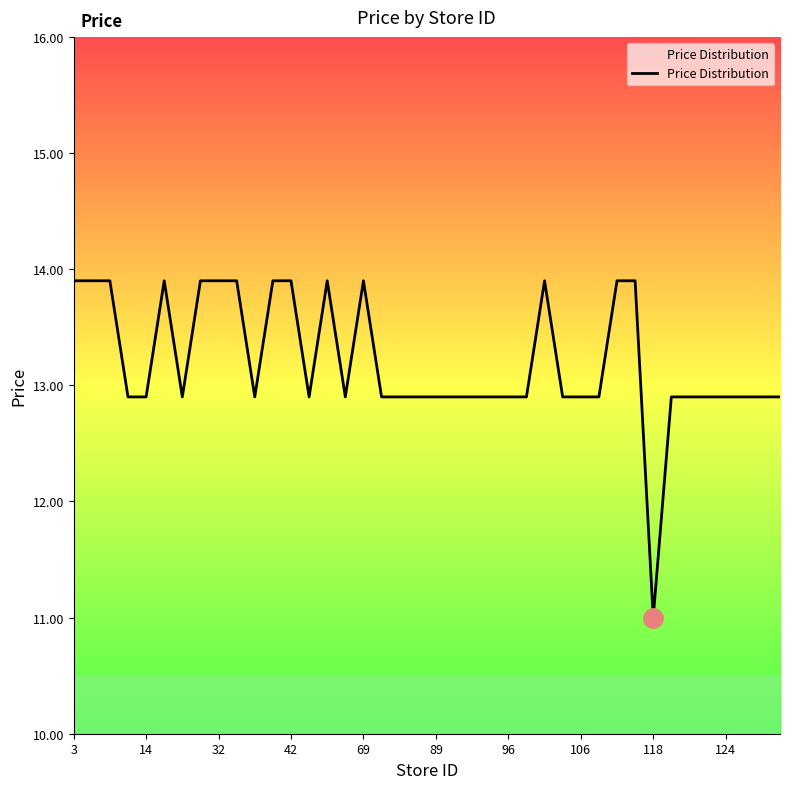

What is the greatest value displayed?

13.9